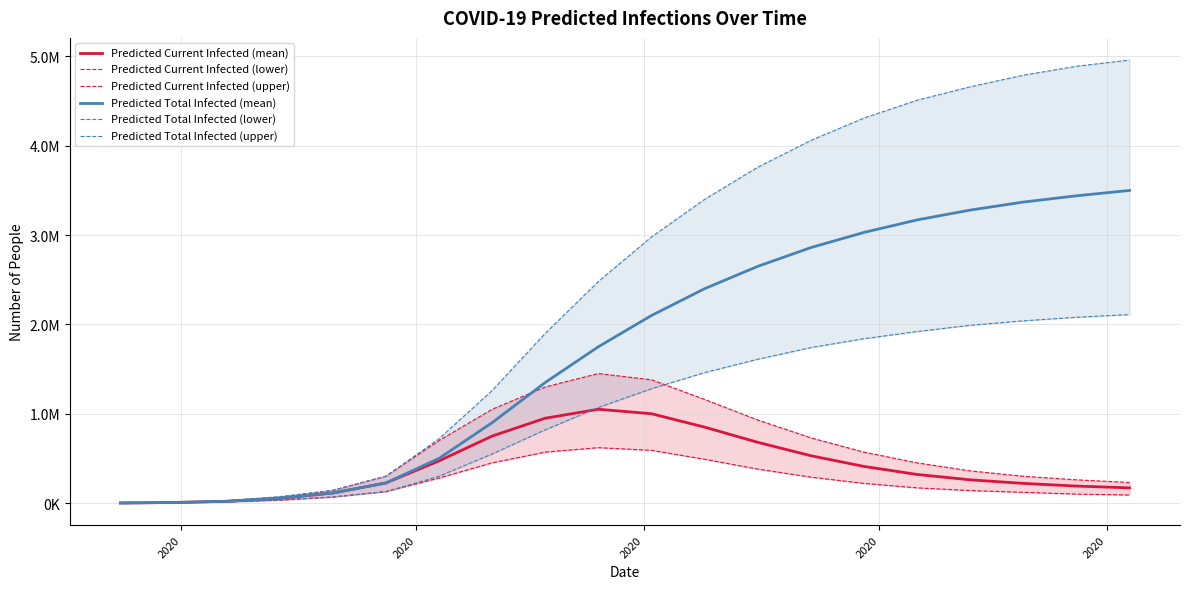

Reading left to right, transcribe all the data shown in this chart.

Predicted Current Infected (mean): 757	6054	19830	51724	112378	224802	472000	750000	950000	1050000	1000000	850000	680000	530000	410000	320000	260000	220000	190000	170000
Predicted Current Infected (lower): 500	4000	12807	31888	67341	128307	280000	450000	570000	620000	590000	490000	380000	290000	220000	170000	140000	120000	100000	90000
Predicted Current Infected (upper): 1000	8000	25615	64004	142264	301097	700000	1050000	1300000	1450000	1380000	1160000	930000	730000	570000	450000	360000	300000	260000	230000
Predicted Total Infected (mean): 757	6054	19830	57778	112378	224802	500000	900000	1350000	1750000	2100000	2400000	2650000	2860000	3030000	3170000	3280000	3370000	3440000	3500000
Predicted Total Infected (lower): 500	4000	12807	35888	67341	128307	300000	550000	820000	1070000	1280000	1460000	1610000	1740000	1840000	1920000	1990000	2040000	2080000	2110000
Predicted Total Infected (upper): 1000	8000	25615	72004	142264	301097	720000	1260000	1900000	2480000	2980000	3400000	3760000	4060000	4310000	4510000	4660000	4790000	4890000	4960000